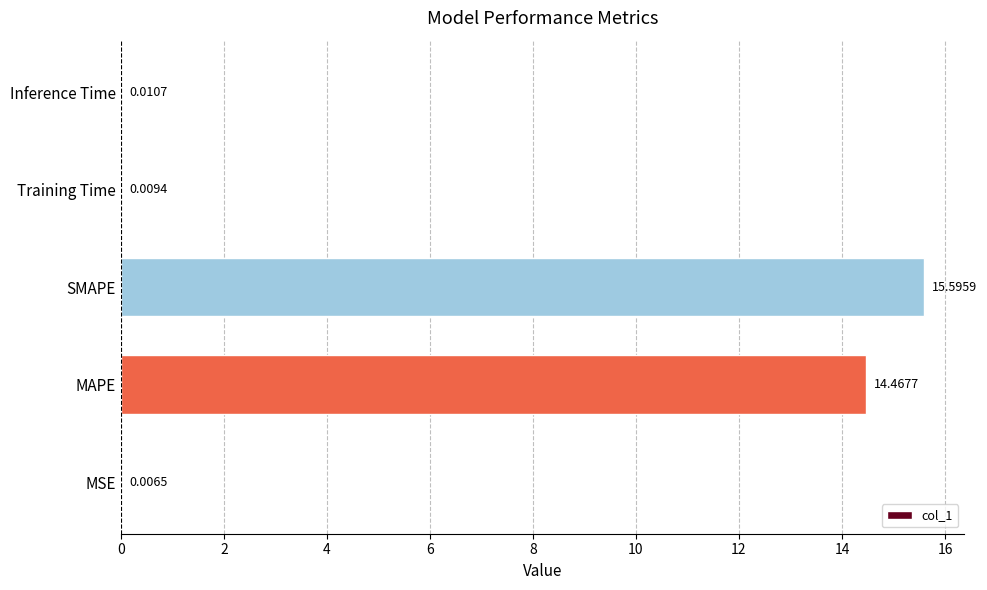

What is the change in value from SMAPE to Inference Time?

-15.6